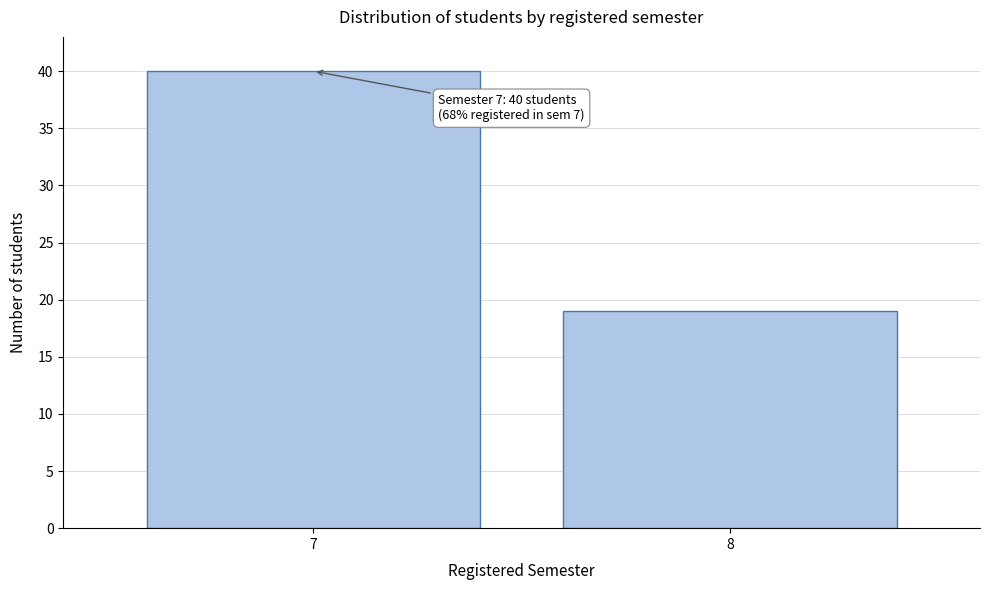

Reading left to right, transcribe all the data shown in this chart.

7=40	8=19